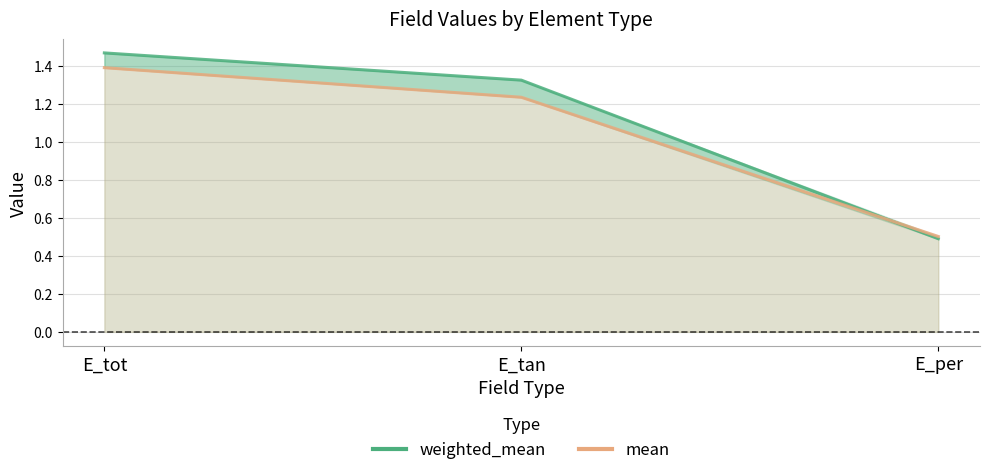

What is the label of the 2nd point from the left?

E_tan